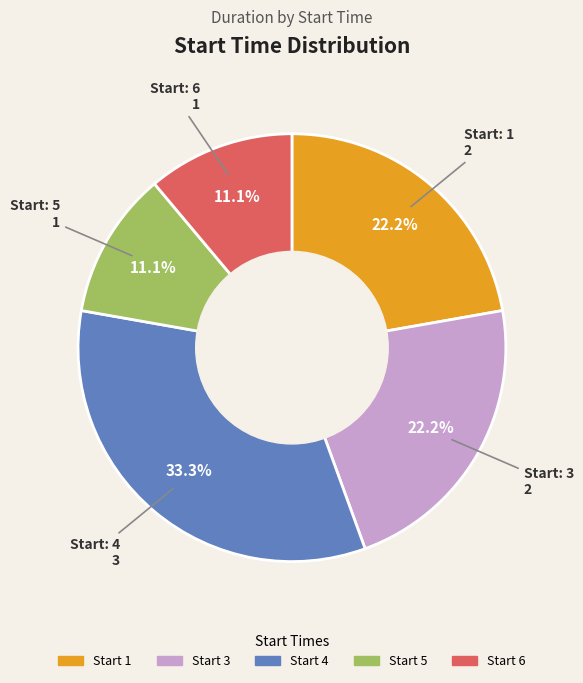

Is there a majority slice in this chart?

No